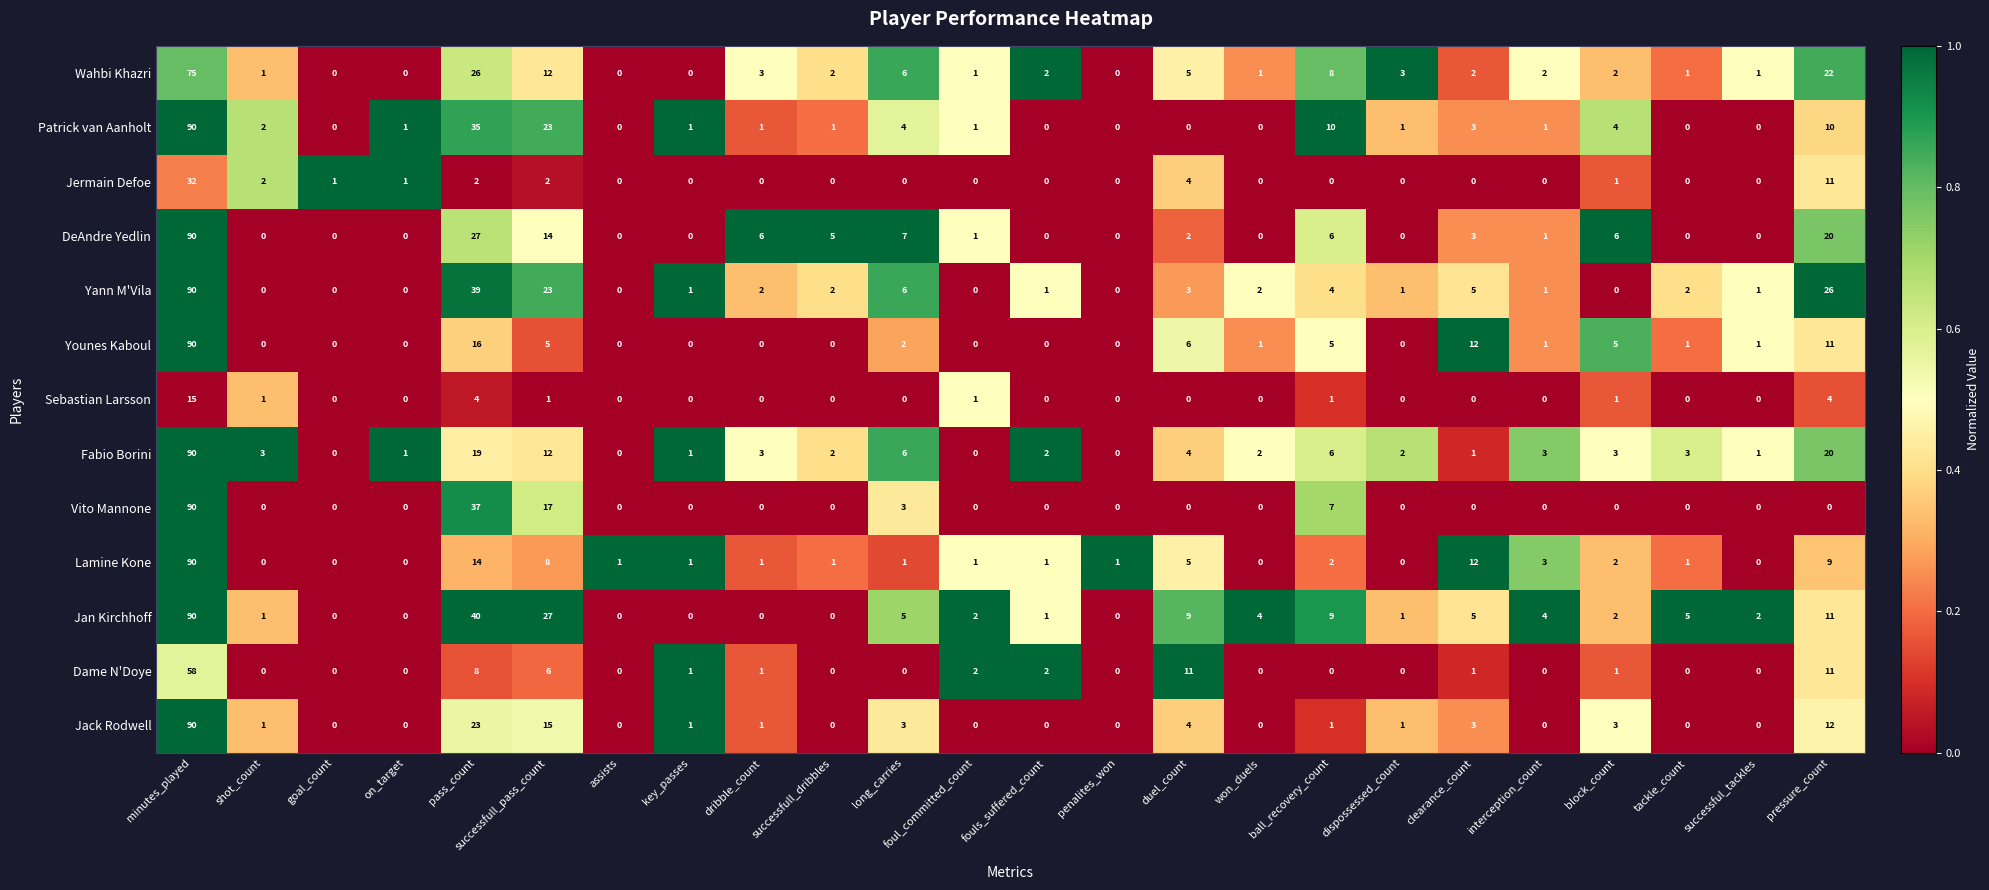

Which series changed the most between assists and successful_tackles?

Jan Kirchhoff